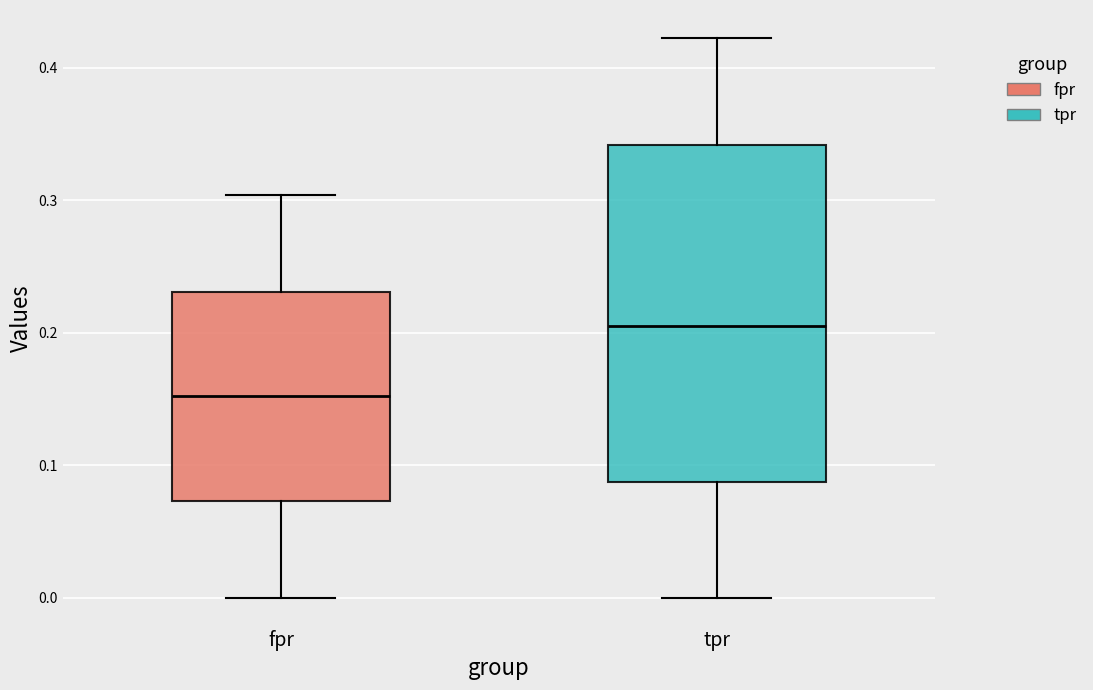

Which box is the tallest, from its lower edge to its upper edge?

tpr